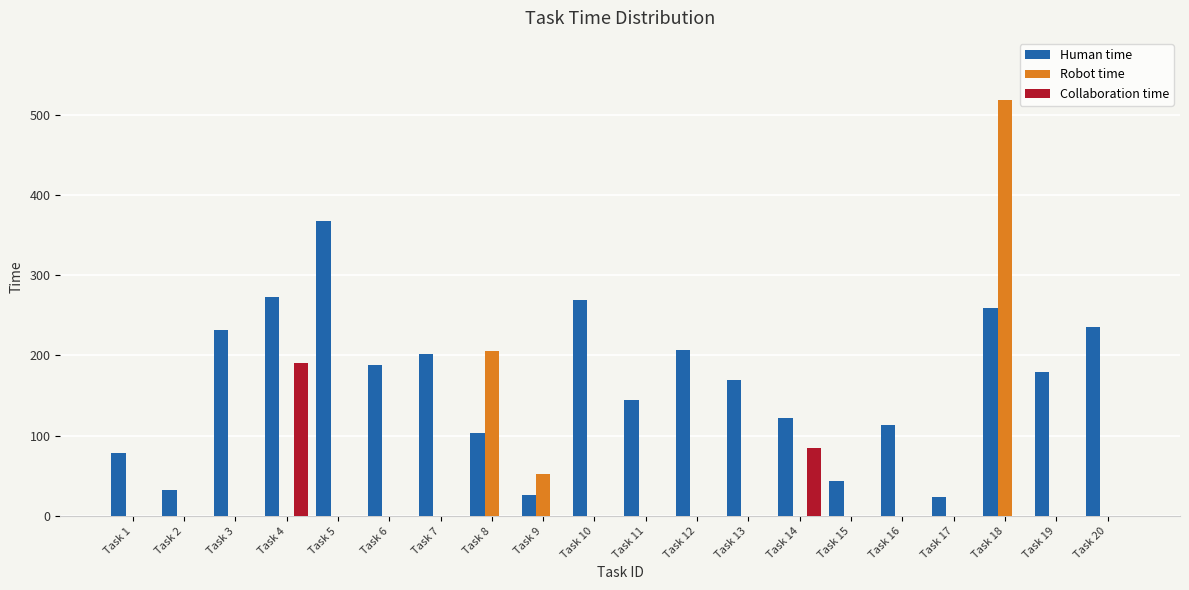

Which series has the largest total across all categories?

Human time